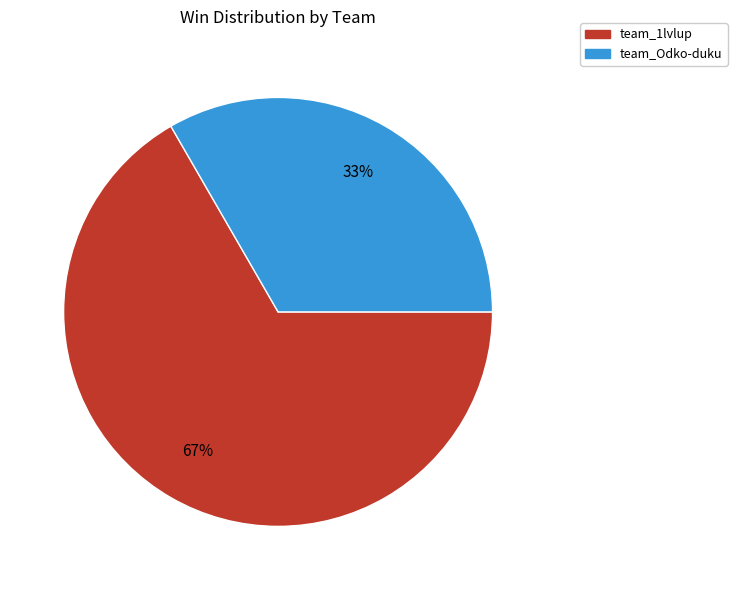

What is the ratio of the value at team_Odko-duku to the value at team_1lvlup?

0.5